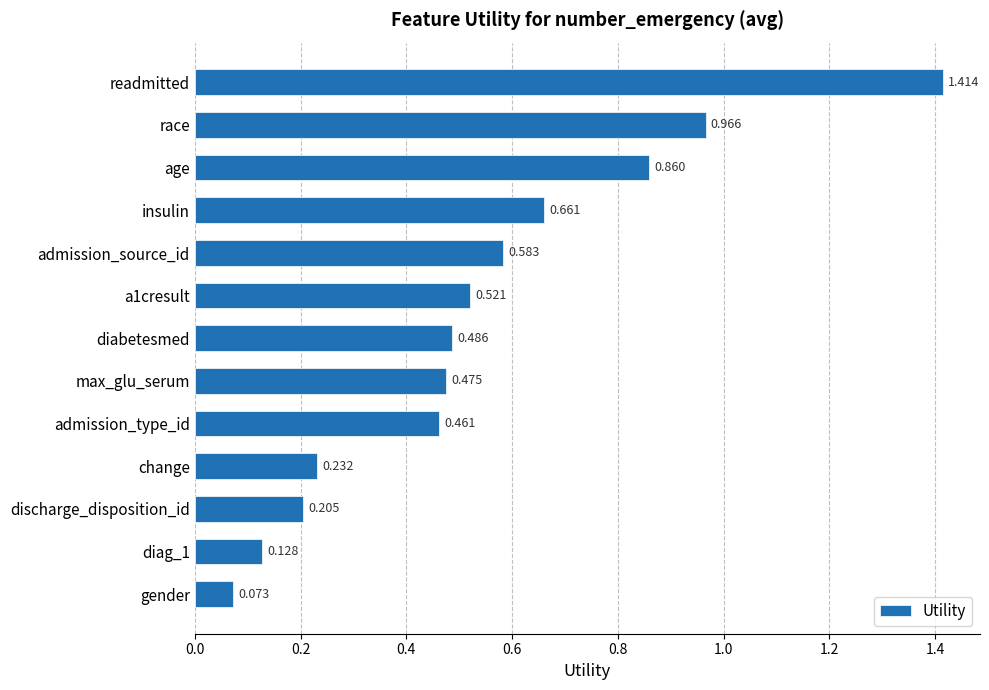

Does the chart contain stacked bars?

No